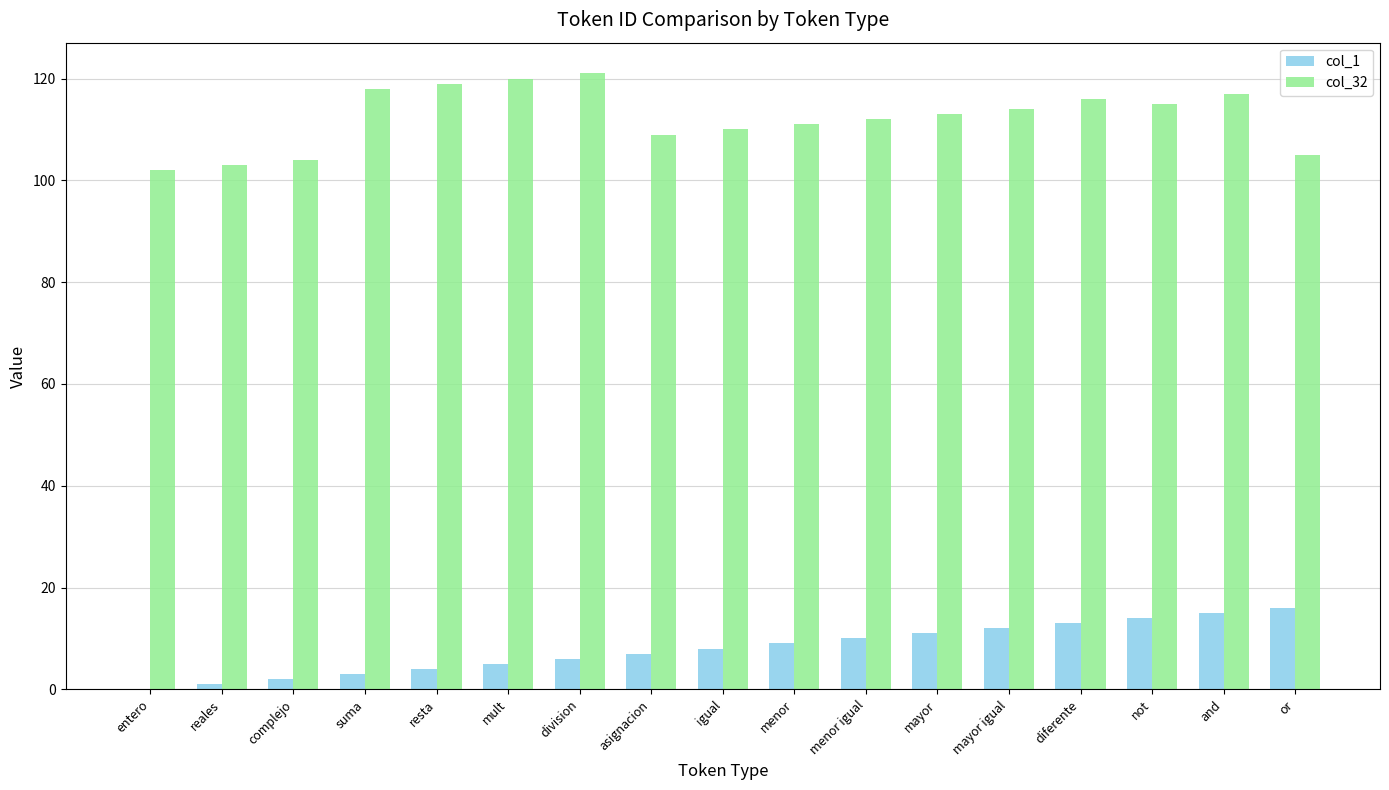

What is the sum of the col_1 values at not and division?

20